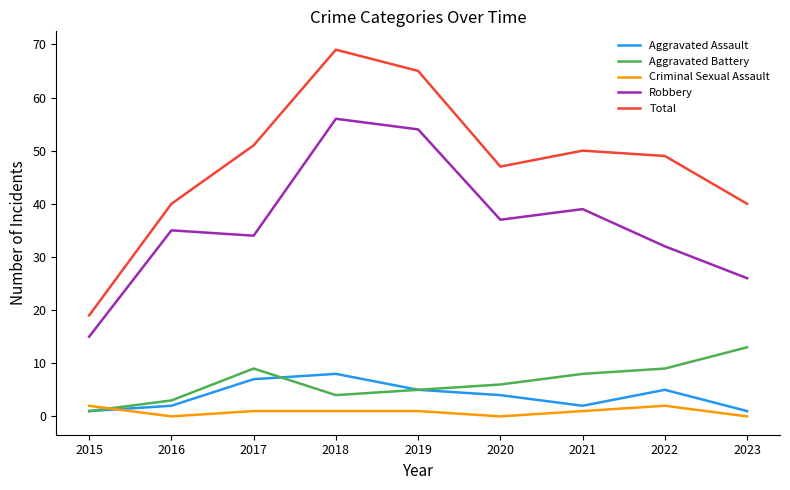

What are all the series names shown in the legend?

Aggravated Assault, Aggravated Battery, Criminal Sexual Assault, Robbery, Total